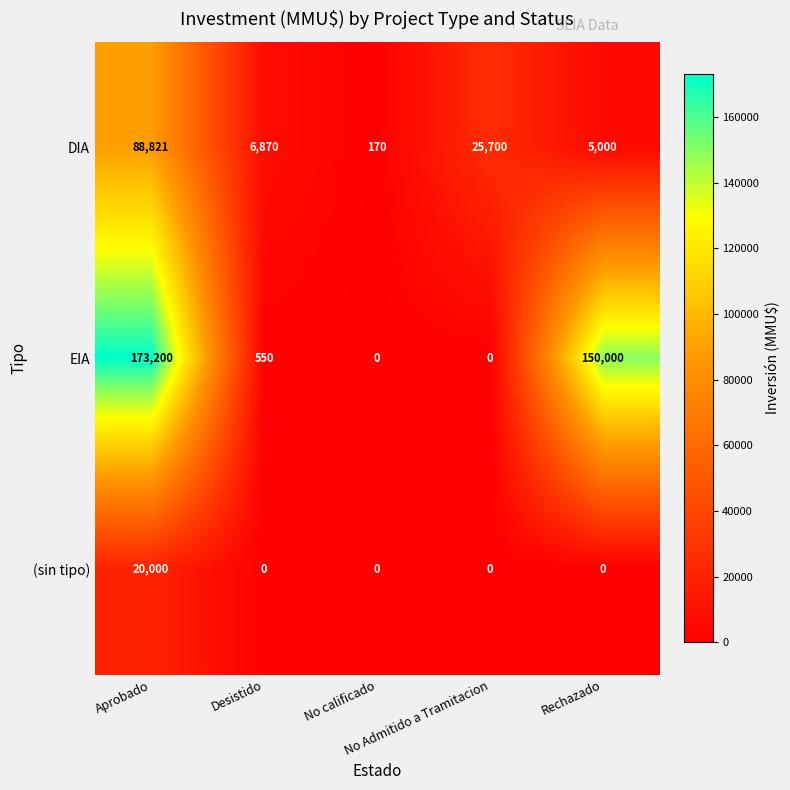

Which series has the largest total across all categories?

EIA